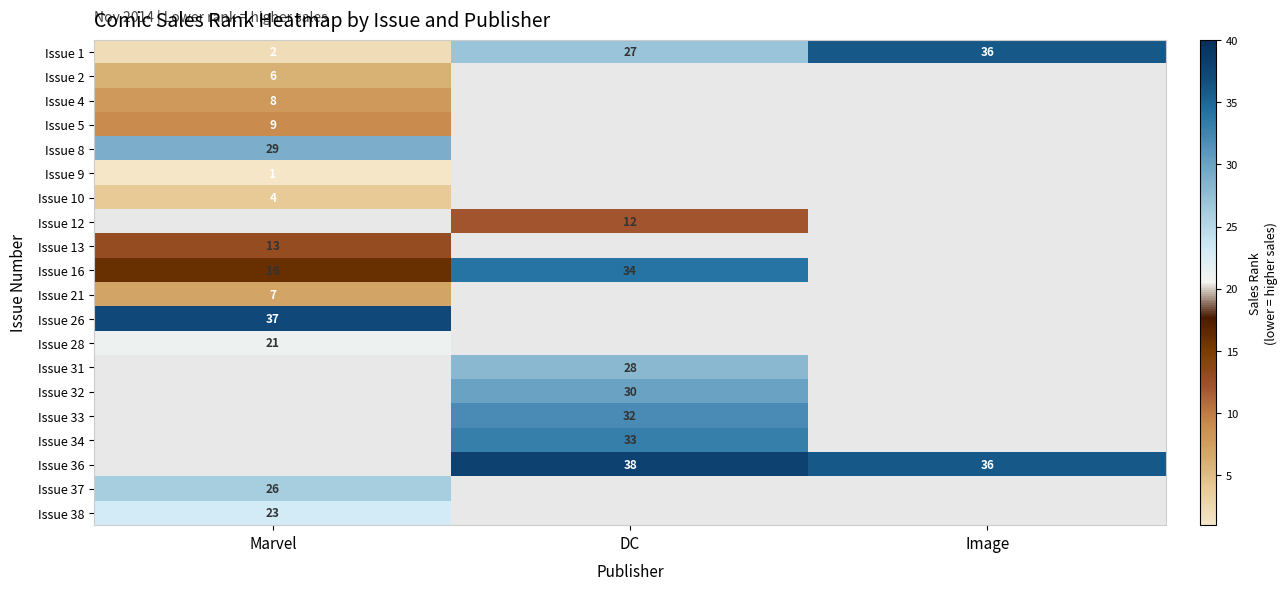

List the labels in order of Issue 1 value, largest first.

Image, DC, Marvel